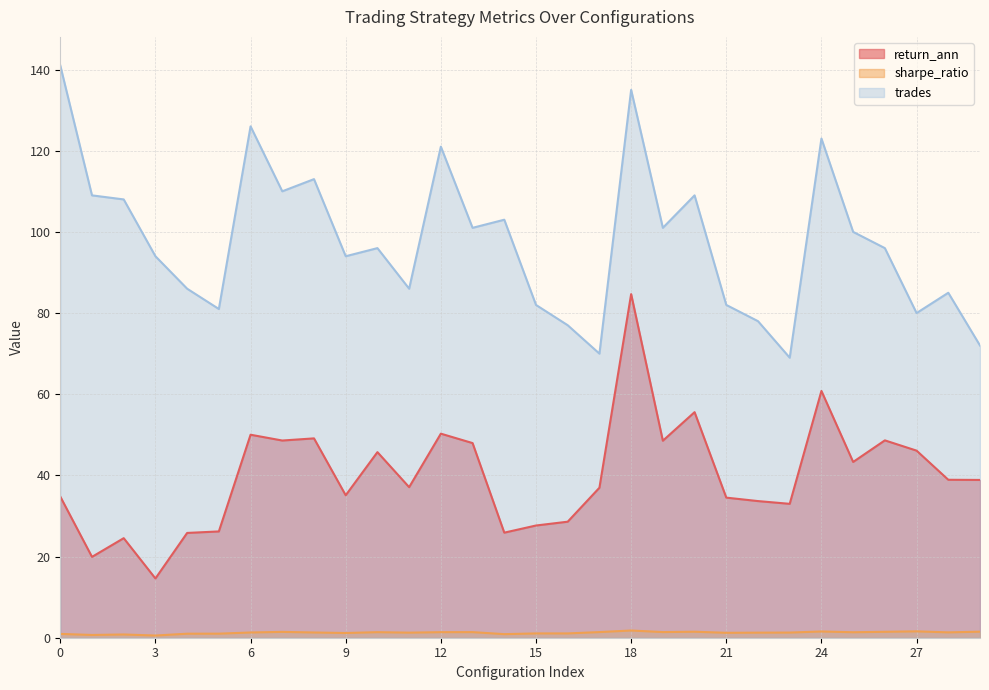

At which label does sharpe_ratio reach its peak?

18